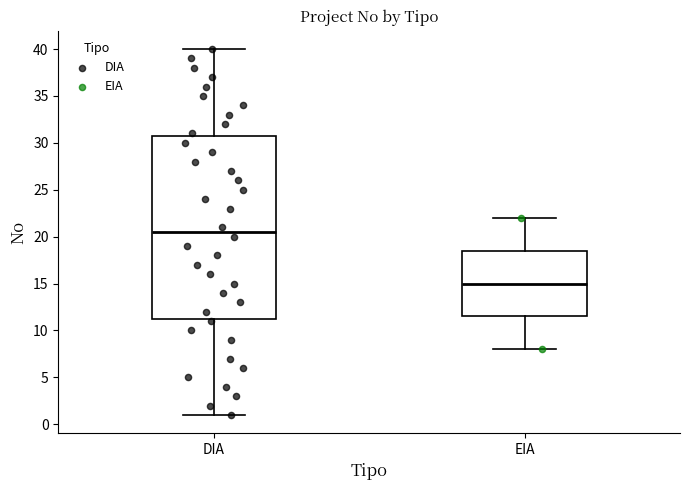

Which box is the tallest, from its lower edge to its upper edge?

DIA